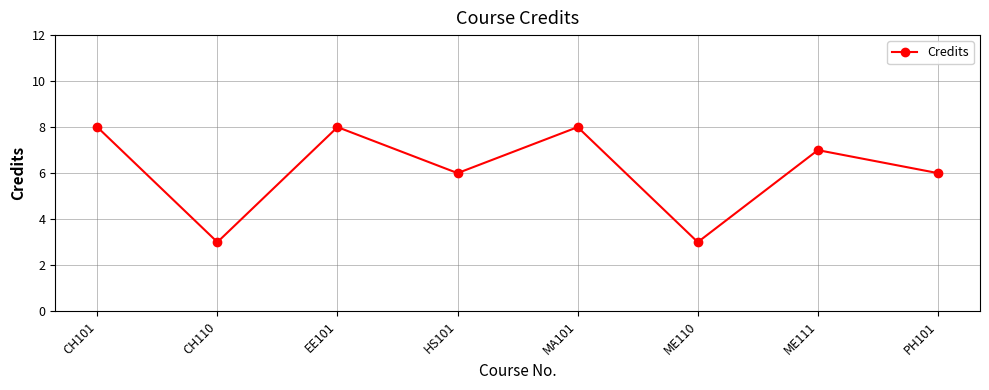

The chart shows a value of 5 at CH101. True or false?

False